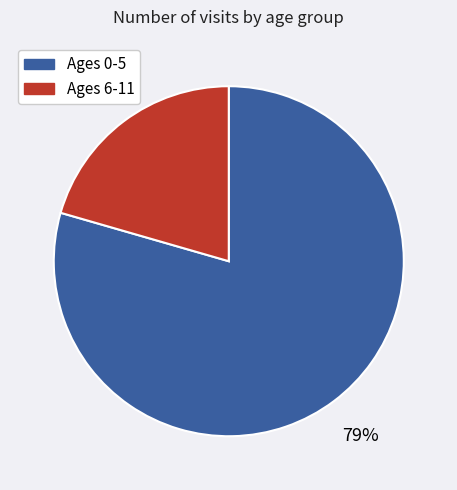

Combined, do Ages 0-5 and Ages 6-11 account for over 50%?

Yes